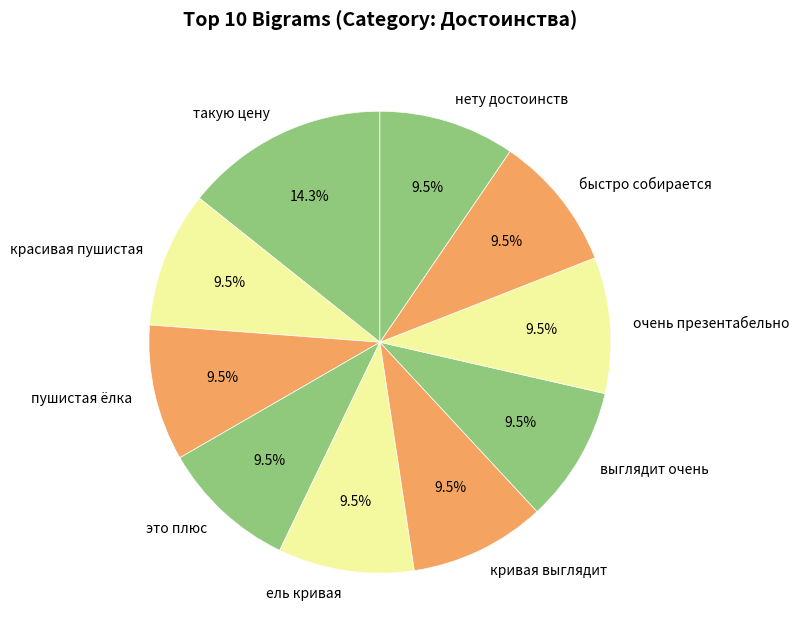

How many segments does this pie chart have?

10